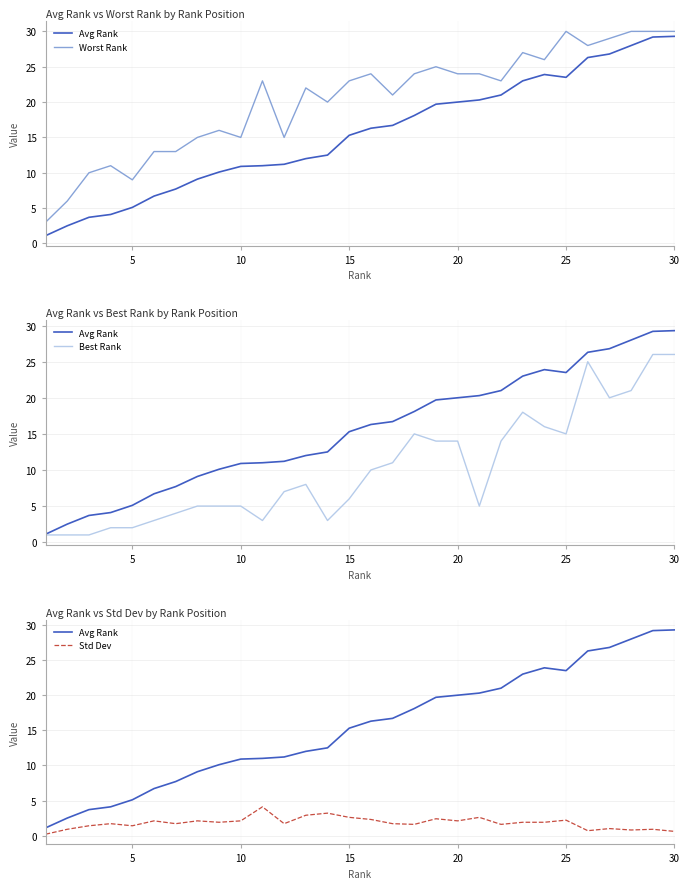

What is the minimum value shown in the chart?

0.2